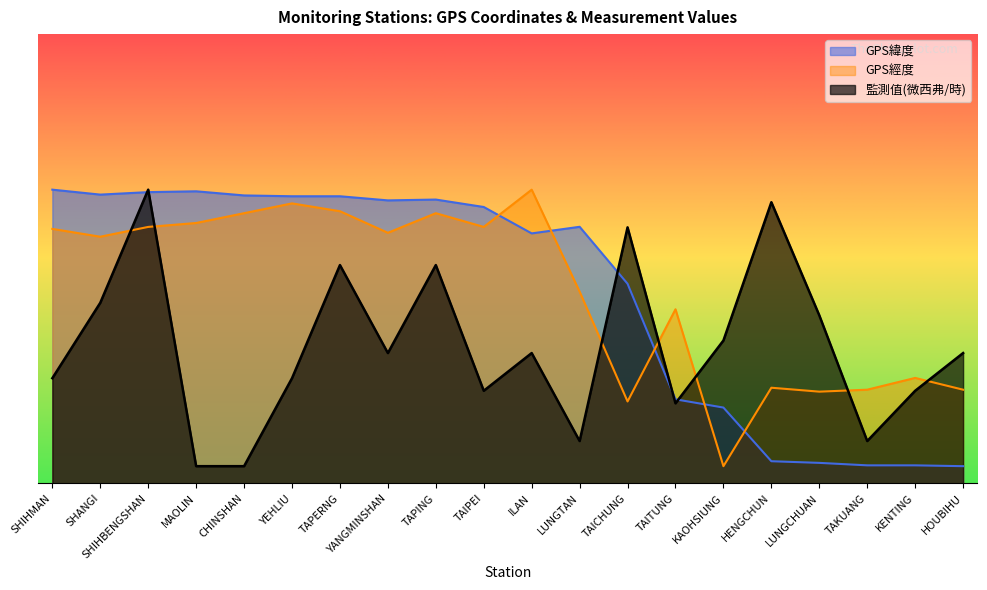

Which series has the largest total across all categories?

GPS經度